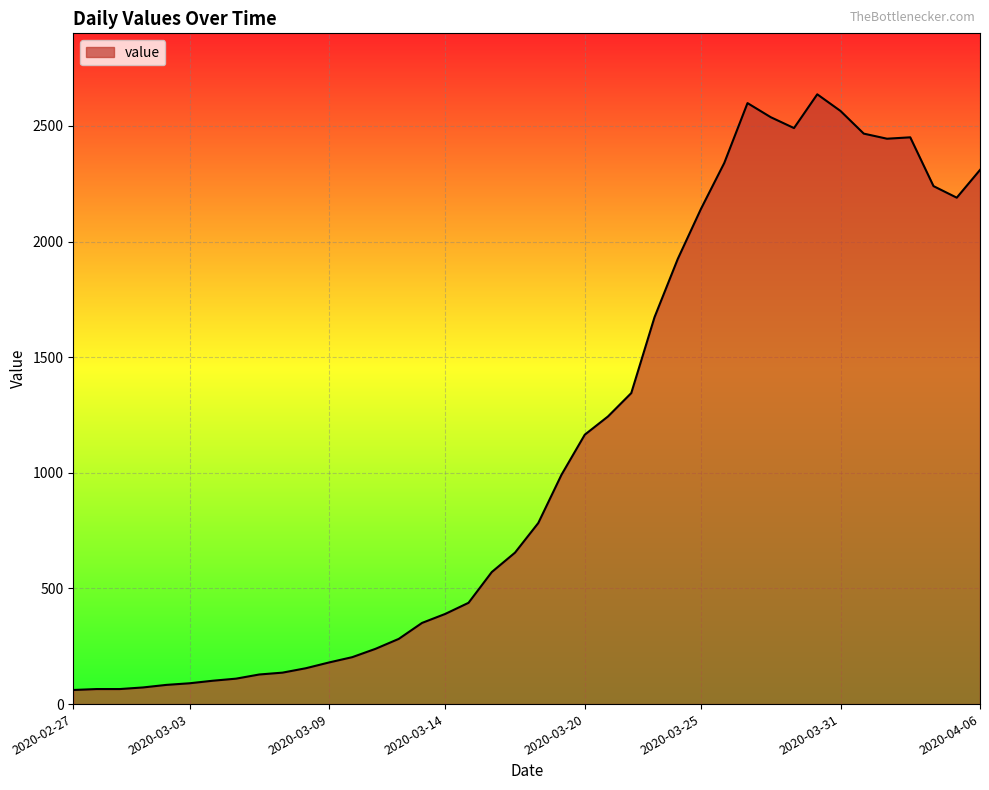

What is the difference between the second highest and minimum values?

2538